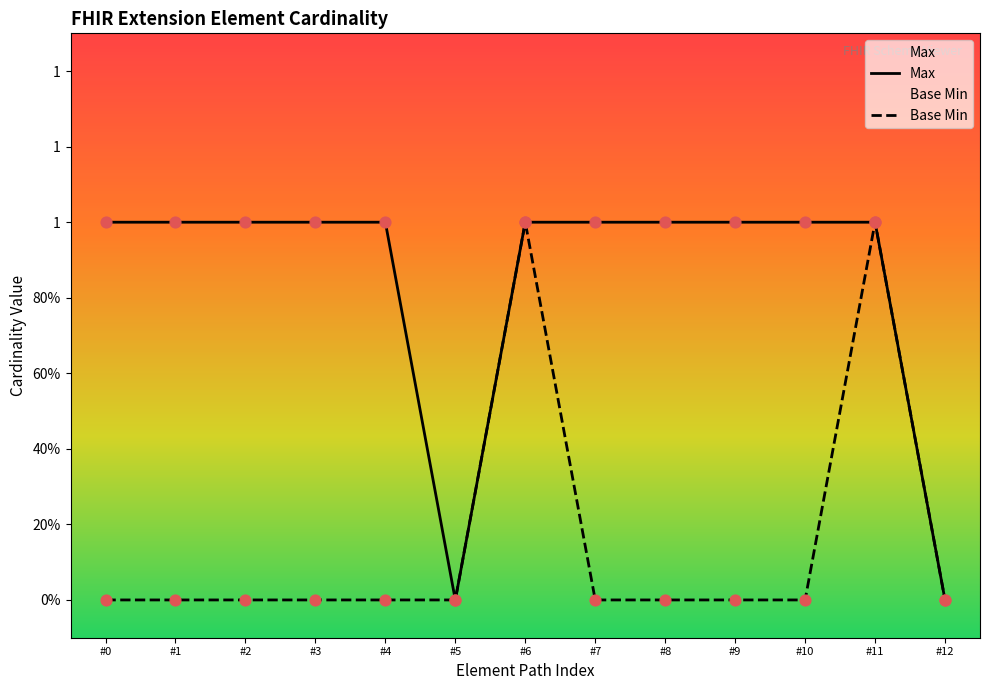

Is the value of Base Min at #3 greater than the value of Max at #3?

No